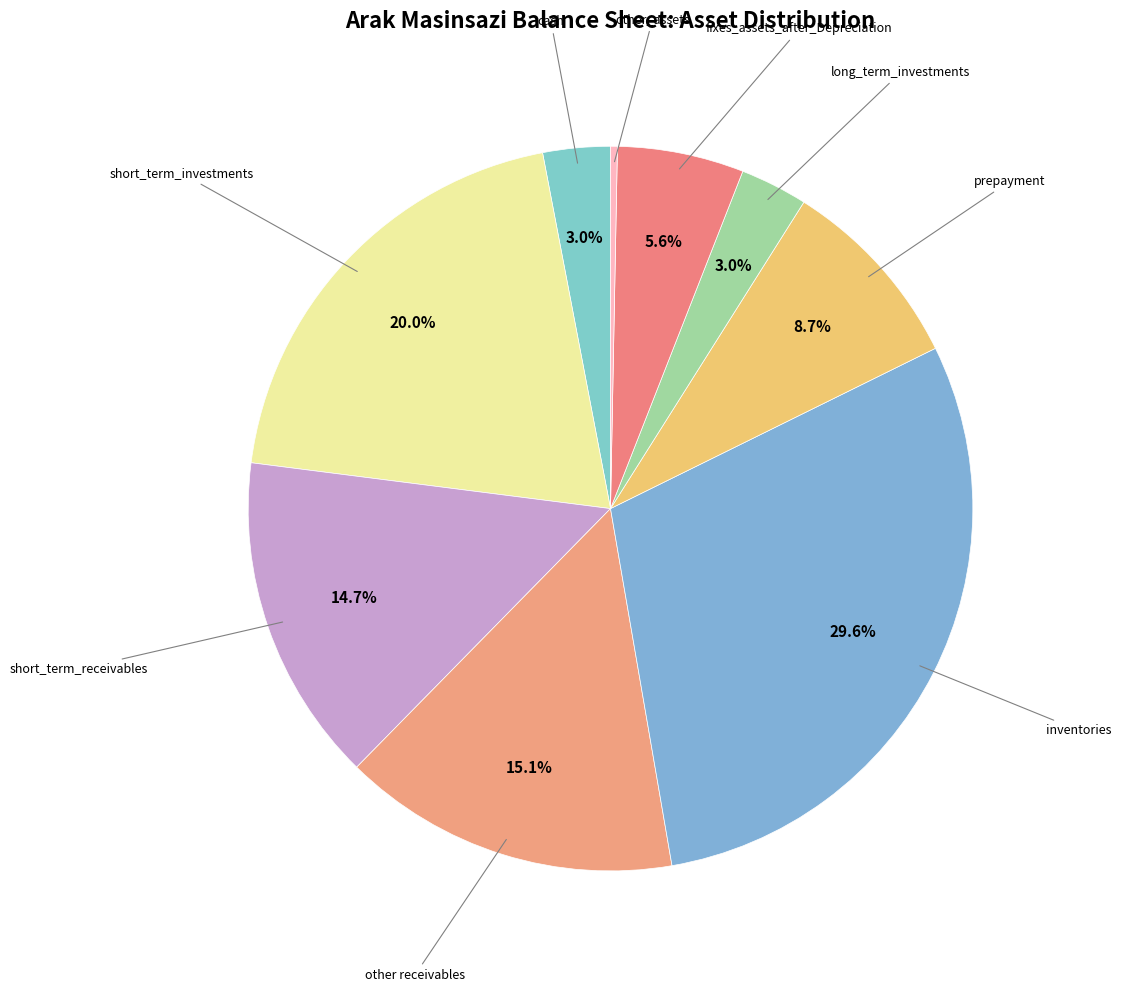

Is it true that prepayment is 1% of the pie?

False